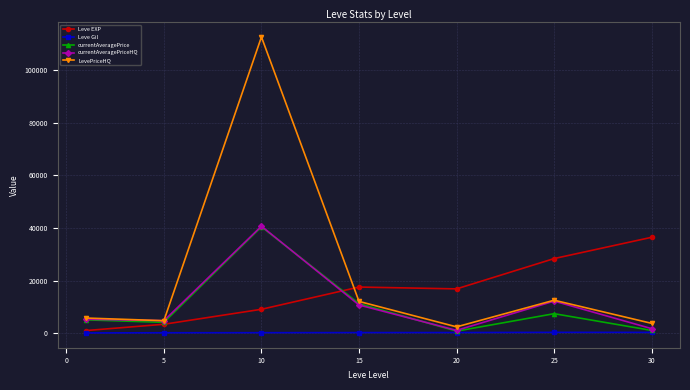

Which series has the largest total across all categories?

LevePriceHQ